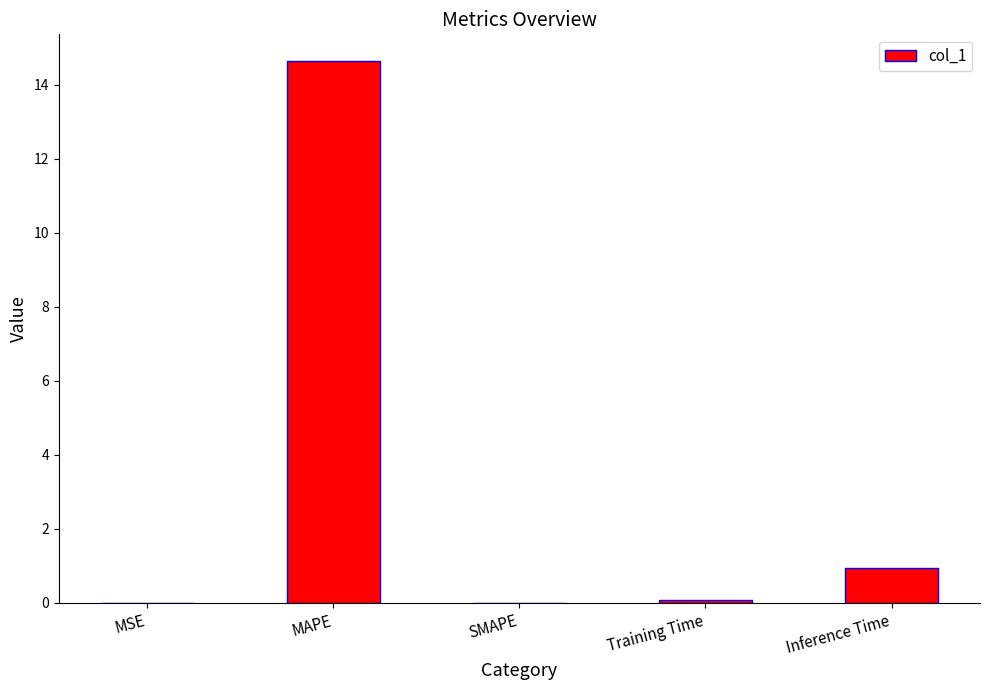

Count the number of categories in the chart.

5